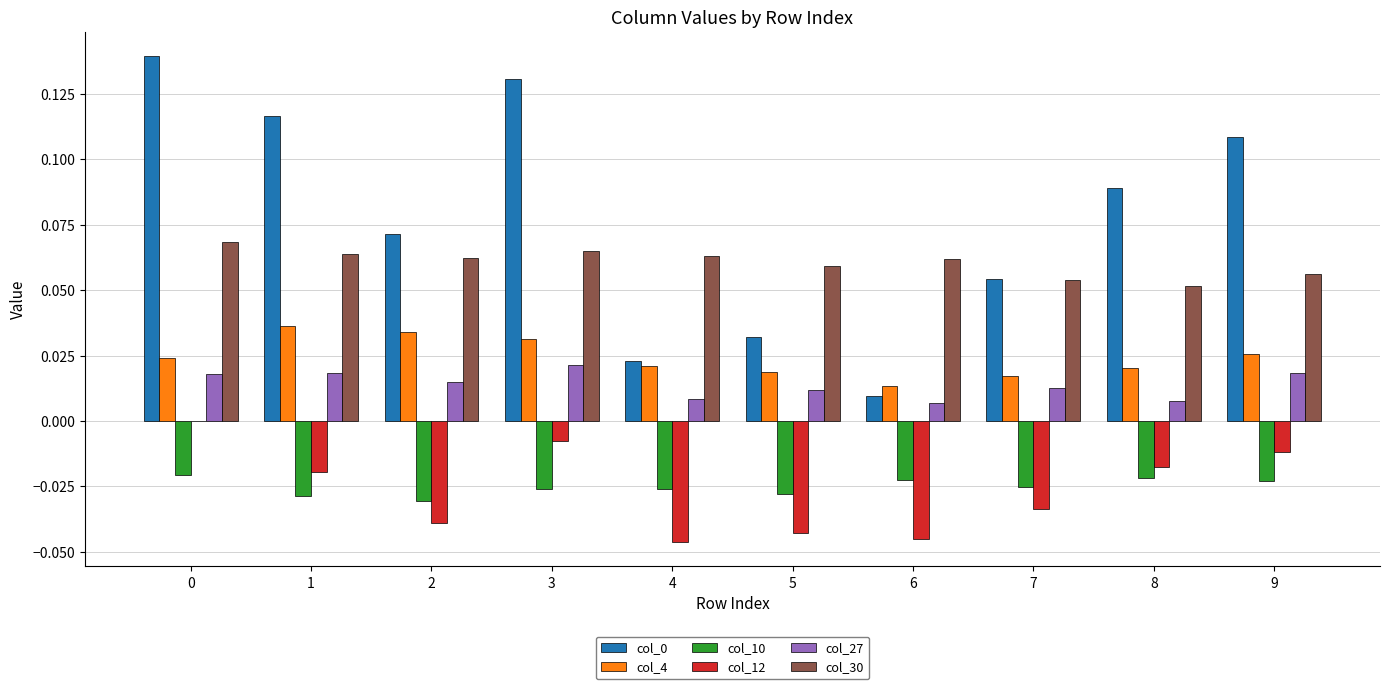

True or false: col_0 has a value of 0.0 at 5.

True